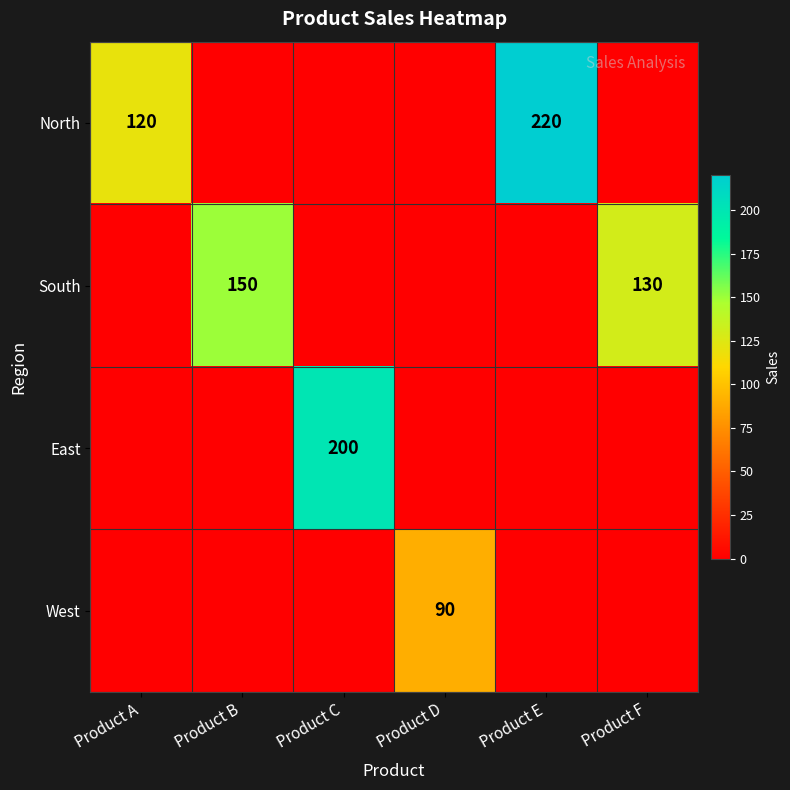

The West series shows 90 at Product D. True or false?

True